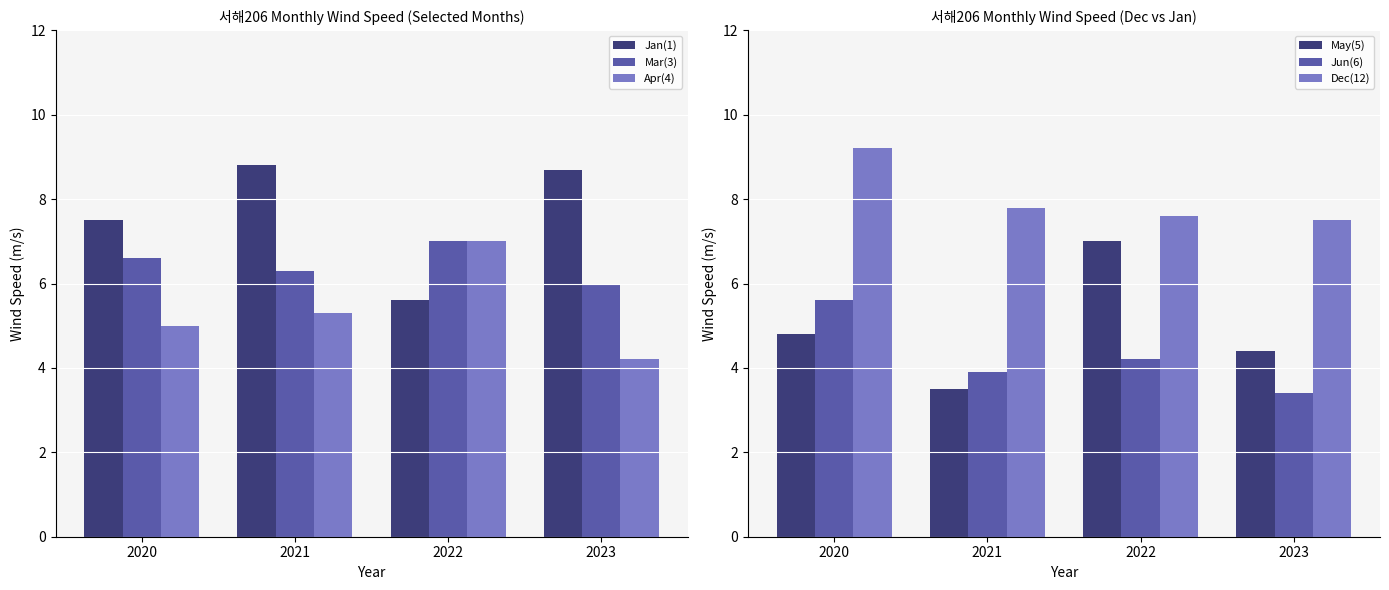

Count the Apr(4) values in the range 5 to 7.

3